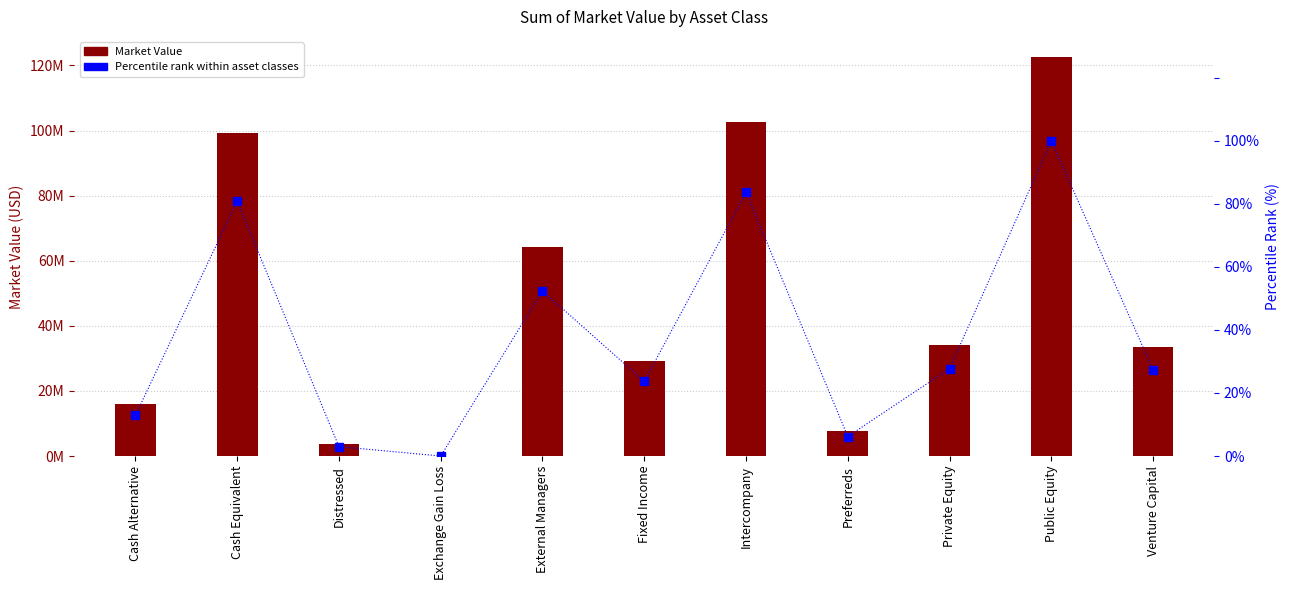

Reading left to right, transcribe all the data shown in this chart.

Sum of Market Value: 15839141.2	99137262.6	3664818.7	0.0	64285454.4	29041474.1	102596507.5	7597169.1	34018403.8	122628882.0	33539731.2
Percentile rank within asset classes: 12.9	80.8	3.0	0.0	52.4	23.7	83.7	6.2	27.7	100.0	27.4